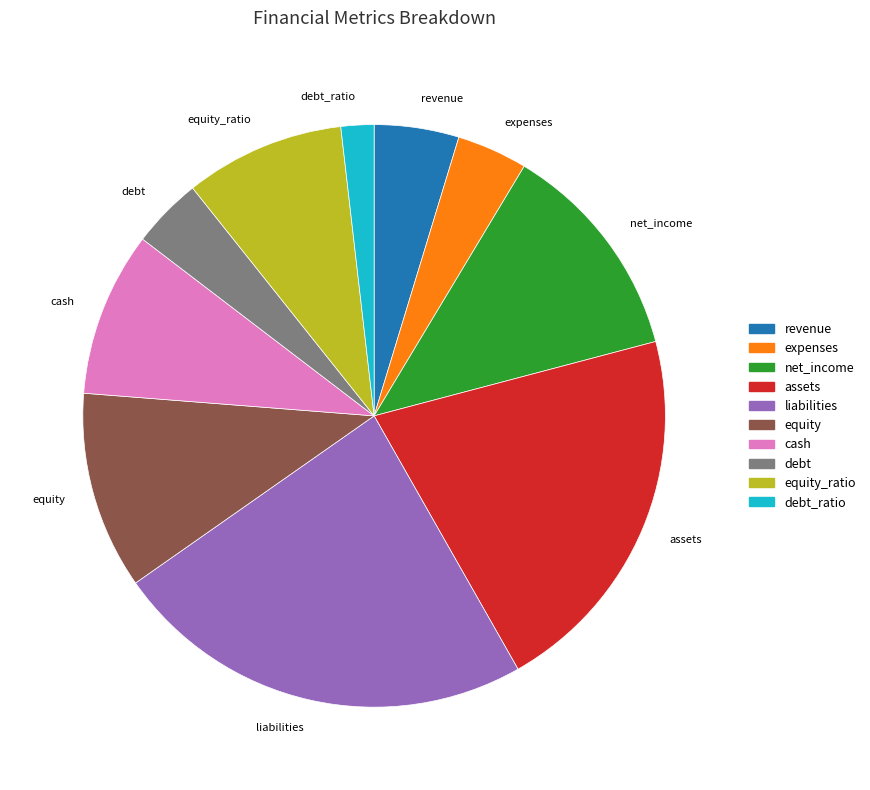

Which has a higher value, debt_ratio or revenue?

revenue